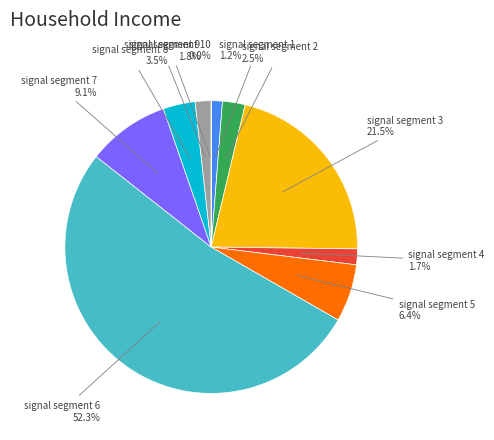

Rank the categories by value from highest to lowest.

signal segment 6, signal segment 3, signal segment 7, signal segment 5, signal segment 8, signal segment 2, signal segment 9, signal segment 4, signal segment 1, signal segment 10